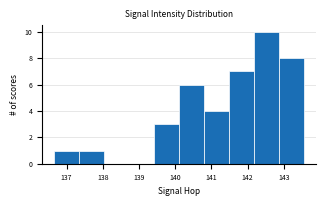

Reading left to right, transcribe this chart: for each bar, give the range it covers on the x-axis and its height. Neither the bar edges nor the heights are printed on the chart, so give them approximately, as read against the axes.

136.7 to 137.4: 1
137.4 to 138.0: 1
138.0 to 138.7: 0
138.7 to 139.4: 0
139.4 to 140.1: 3
140.1 to 140.8: 6
140.8 to 141.5: 4
141.5 to 142.2: 7
142.2 to 142.9: 10
142.9 to 143.5: 8